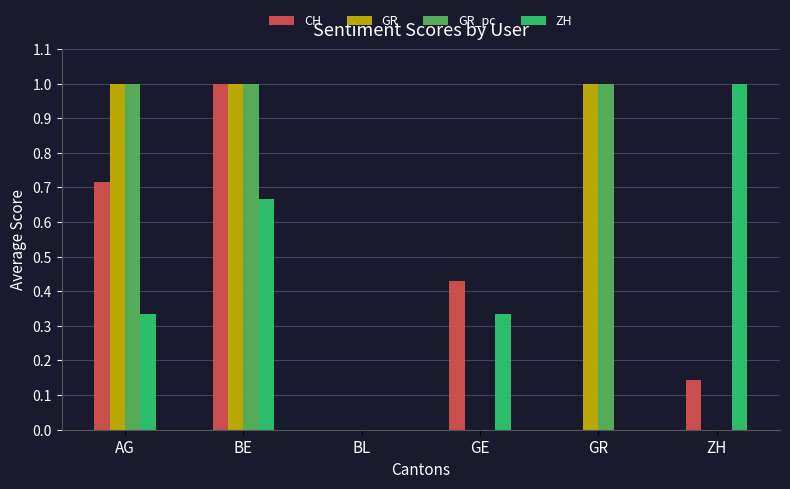

The value of CH at BE is 1.0. True or false?

True